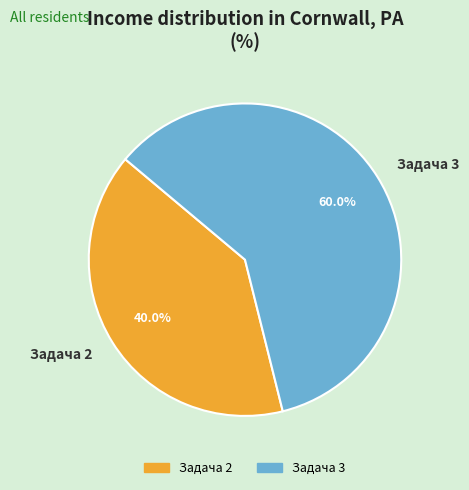

True or false: Задача 2 accounts for 29% of the total.

False